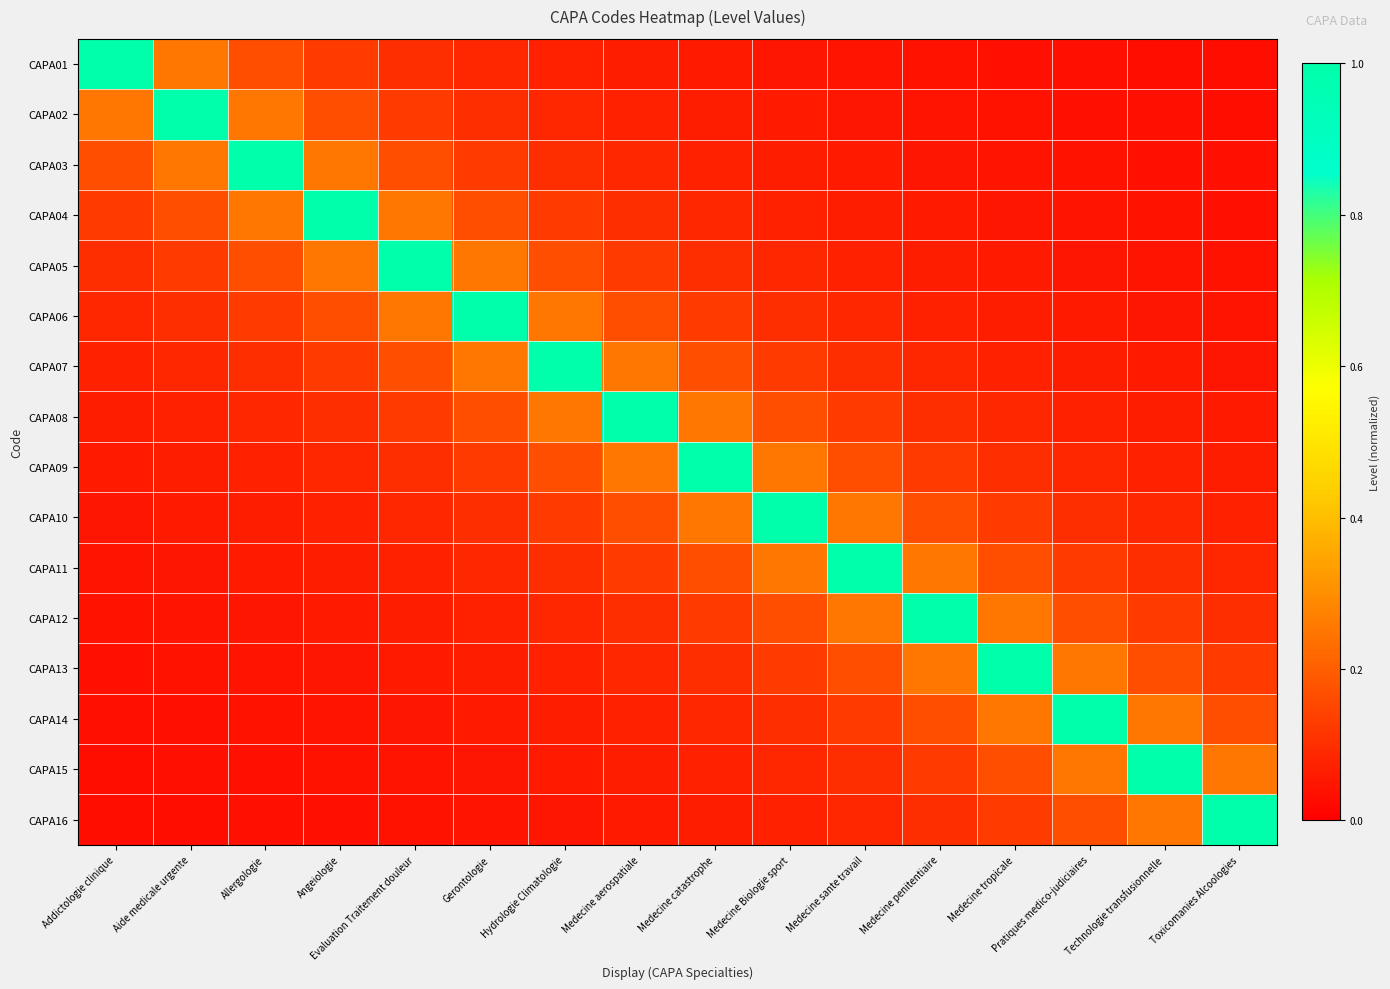

Reading left to right, list all the values displayed in this chart.

CAPA01: Addictologie clinique=1.0	Aide medicale urgente=0.2	Allergologie=0.2	Angeiologie=0.1	Evaluation Traitement douleur=0.1	Gerontologie=0.1	Hydrologie Climatologie=0.1	Medecine aerospatiale=0.1	Medecine catastrophe=0.1	Medecine Biologie sport=0.1	Medecine sante travail=0.0	Medecine penitentiaire=0.0	Medecine tropicale=0.0	Pratiques medico-judiciaires=0.0	Technologie transfusionnelle=0.0	Toxicomanies Alcoologies=0.0
CAPA02: Addictologie clinique=0.2	Aide medicale urgente=1.0	Allergologie=0.2	Angeiologie=0.2	Evaluation Traitement douleur=0.1	Gerontologie=0.1	Hydrologie Climatologie=0.1	Medecine aerospatiale=0.1	Medecine catastrophe=0.1	Medecine Biologie sport=0.1	Medecine sante travail=0.1	Medecine penitentiaire=0.0	Medecine tropicale=0.0	Pratiques medico-judiciaires=0.0	Technologie transfusionnelle=0.0	Toxicomanies Alcoologies=0.0
CAPA03: Addictologie clinique=0.2	Aide medicale urgente=0.2	Allergologie=1.0	Angeiologie=0.2	Evaluation Traitement douleur=0.2	Gerontologie=0.1	Hydrologie Climatologie=0.1	Medecine aerospatiale=0.1	Medecine catastrophe=0.1	Medecine Biologie sport=0.1	Medecine sante travail=0.1	Medecine penitentiaire=0.1	Medecine tropicale=0.0	Pratiques medico-judiciaires=0.0	Technologie transfusionnelle=0.0	Toxicomanies Alcoologies=0.0
CAPA04: Addictologie clinique=0.1	Aide medicale urgente=0.2	Allergologie=0.2	Angeiologie=1.0	Evaluation Traitement douleur=0.2	Gerontologie=0.2	Hydrologie Climatologie=0.1	Medecine aerospatiale=0.1	Medecine catastrophe=0.1	Medecine Biologie sport=0.1	Medecine sante travail=0.1	Medecine penitentiaire=0.1	Medecine tropicale=0.1	Pratiques medico-judiciaires=0.0	Technologie transfusionnelle=0.0	Toxicomanies Alcoologies=0.0
CAPA05: Addictologie clinique=0.1	Aide medicale urgente=0.1	Allergologie=0.2	Angeiologie=0.2	Evaluation Traitement douleur=1.0	Gerontologie=0.2	Hydrologie Climatologie=0.2	Medecine aerospatiale=0.1	Medecine catastrophe=0.1	Medecine Biologie sport=0.1	Medecine sante travail=0.1	Medecine penitentiaire=0.1	Medecine tropicale=0.1	Pratiques medico-judiciaires=0.1	Technologie transfusionnelle=0.0	Toxicomanies Alcoologies=0.0
CAPA06: Addictologie clinique=0.1	Aide medicale urgente=0.1	Allergologie=0.1	Angeiologie=0.2	Evaluation Traitement douleur=0.2	Gerontologie=1.0	Hydrologie Climatologie=0.2	Medecine aerospatiale=0.2	Medecine catastrophe=0.1	Medecine Biologie sport=0.1	Medecine sante travail=0.1	Medecine penitentiaire=0.1	Medecine tropicale=0.1	Pratiques medico-judiciaires=0.1	Technologie transfusionnelle=0.1	Toxicomanies Alcoologies=0.0
CAPA07: Addictologie clinique=0.1	Aide medicale urgente=0.1	Allergologie=0.1	Angeiologie=0.1	Evaluation Traitement douleur=0.2	Gerontologie=0.2	Hydrologie Climatologie=1.0	Medecine aerospatiale=0.2	Medecine catastrophe=0.2	Medecine Biologie sport=0.1	Medecine sante travail=0.1	Medecine penitentiaire=0.1	Medecine tropicale=0.1	Pratiques medico-judiciaires=0.1	Technologie transfusionnelle=0.1	Toxicomanies Alcoologies=0.1
CAPA08: Addictologie clinique=0.1	Aide medicale urgente=0.1	Allergologie=0.1	Angeiologie=0.1	Evaluation Traitement douleur=0.1	Gerontologie=0.2	Hydrologie Climatologie=0.2	Medecine aerospatiale=1.0	Medecine catastrophe=0.2	Medecine Biologie sport=0.2	Medecine sante travail=0.1	Medecine penitentiaire=0.1	Medecine tropicale=0.1	Pratiques medico-judiciaires=0.1	Technologie transfusionnelle=0.1	Toxicomanies Alcoologies=0.1
CAPA09: Addictologie clinique=0.1	Aide medicale urgente=0.1	Allergologie=0.1	Angeiologie=0.1	Evaluation Traitement douleur=0.1	Gerontologie=0.1	Hydrologie Climatologie=0.2	Medecine aerospatiale=0.2	Medecine catastrophe=1.0	Medecine Biologie sport=0.2	Medecine sante travail=0.2	Medecine penitentiaire=0.1	Medecine tropicale=0.1	Pratiques medico-judiciaires=0.1	Technologie transfusionnelle=0.1	Toxicomanies Alcoologies=0.1
CAPA10: Addictologie clinique=0.1	Aide medicale urgente=0.1	Allergologie=0.1	Angeiologie=0.1	Evaluation Traitement douleur=0.1	Gerontologie=0.1	Hydrologie Climatologie=0.1	Medecine aerospatiale=0.2	Medecine catastrophe=0.2	Medecine Biologie sport=1.0	Medecine sante travail=0.2	Medecine penitentiaire=0.2	Medecine tropicale=0.1	Pratiques medico-judiciaires=0.1	Technologie transfusionnelle=0.1	Toxicomanies Alcoologies=0.1
CAPA11: Addictologie clinique=0.0	Aide medicale urgente=0.1	Allergologie=0.1	Angeiologie=0.1	Evaluation Traitement douleur=0.1	Gerontologie=0.1	Hydrologie Climatologie=0.1	Medecine aerospatiale=0.1	Medecine catastrophe=0.2	Medecine Biologie sport=0.2	Medecine sante travail=1.0	Medecine penitentiaire=0.2	Medecine tropicale=0.2	Pratiques medico-judiciaires=0.1	Technologie transfusionnelle=0.1	Toxicomanies Alcoologies=0.1
CAPA12: Addictologie clinique=0.0	Aide medicale urgente=0.0	Allergologie=0.1	Angeiologie=0.1	Evaluation Traitement douleur=0.1	Gerontologie=0.1	Hydrologie Climatologie=0.1	Medecine aerospatiale=0.1	Medecine catastrophe=0.1	Medecine Biologie sport=0.2	Medecine sante travail=0.2	Medecine penitentiaire=1.0	Medecine tropicale=0.2	Pratiques medico-judiciaires=0.2	Technologie transfusionnelle=0.1	Toxicomanies Alcoologies=0.1
CAPA13: Addictologie clinique=0.0	Aide medicale urgente=0.0	Allergologie=0.0	Angeiologie=0.1	Evaluation Traitement douleur=0.1	Gerontologie=0.1	Hydrologie Climatologie=0.1	Medecine aerospatiale=0.1	Medecine catastrophe=0.1	Medecine Biologie sport=0.1	Medecine sante travail=0.2	Medecine penitentiaire=0.2	Medecine tropicale=1.0	Pratiques medico-judiciaires=0.2	Technologie transfusionnelle=0.2	Toxicomanies Alcoologies=0.1
CAPA14: Addictologie clinique=0.0	Aide medicale urgente=0.0	Allergologie=0.0	Angeiologie=0.0	Evaluation Traitement douleur=0.1	Gerontologie=0.1	Hydrologie Climatologie=0.1	Medecine aerospatiale=0.1	Medecine catastrophe=0.1	Medecine Biologie sport=0.1	Medecine sante travail=0.1	Medecine penitentiaire=0.2	Medecine tropicale=0.2	Pratiques medico-judiciaires=1.0	Technologie transfusionnelle=0.2	Toxicomanies Alcoologies=0.2
CAPA15: Addictologie clinique=0.0	Aide medicale urgente=0.0	Allergologie=0.0	Angeiologie=0.0	Evaluation Traitement douleur=0.0	Gerontologie=0.1	Hydrologie Climatologie=0.1	Medecine aerospatiale=0.1	Medecine catastrophe=0.1	Medecine Biologie sport=0.1	Medecine sante travail=0.1	Medecine penitentiaire=0.1	Medecine tropicale=0.2	Pratiques medico-judiciaires=0.2	Technologie transfusionnelle=1.0	Toxicomanies Alcoologies=0.2
CAPA16: Addictologie clinique=0.0	Aide medicale urgente=0.0	Allergologie=0.0	Angeiologie=0.0	Evaluation Traitement douleur=0.0	Gerontologie=0.0	Hydrologie Climatologie=0.1	Medecine aerospatiale=0.1	Medecine catastrophe=0.1	Medecine Biologie sport=0.1	Medecine sante travail=0.1	Medecine penitentiaire=0.1	Medecine tropicale=0.1	Pratiques medico-judiciaires=0.2	Technologie transfusionnelle=0.2	Toxicomanies Alcoologies=1.0